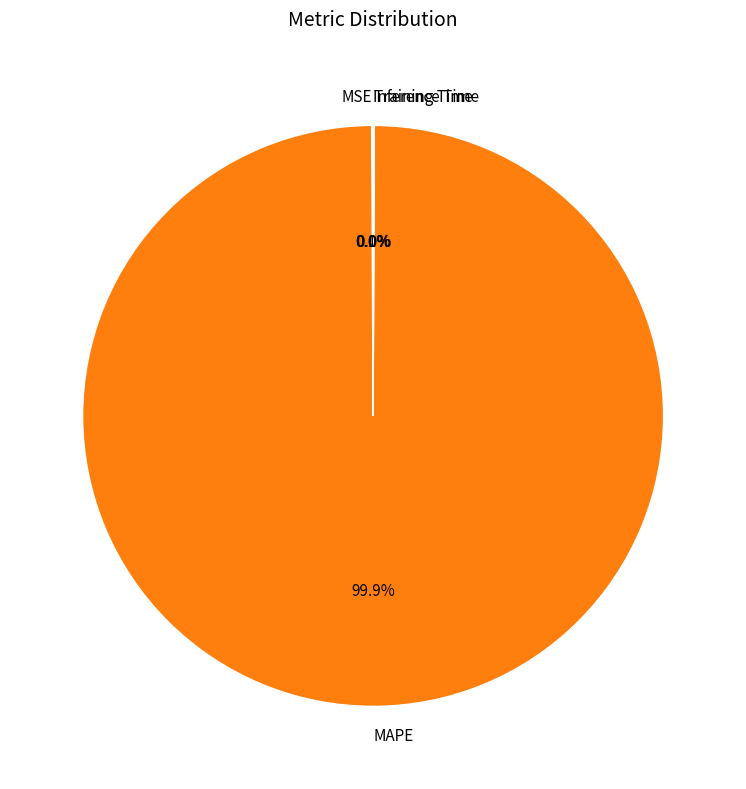

To the nearest percent, what is the average slice percentage?

25%